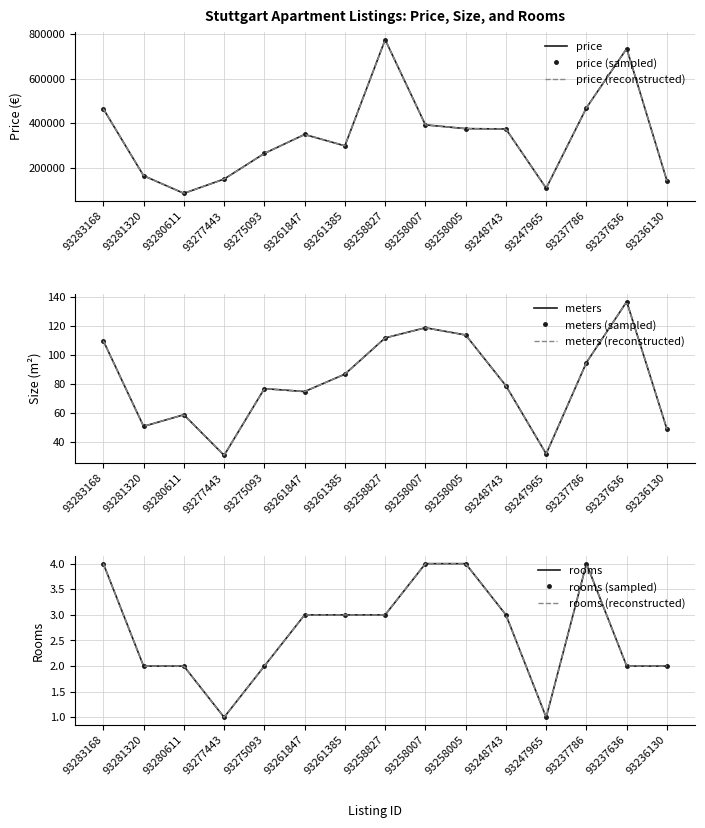

True or false: meters and price cross at least once.

False